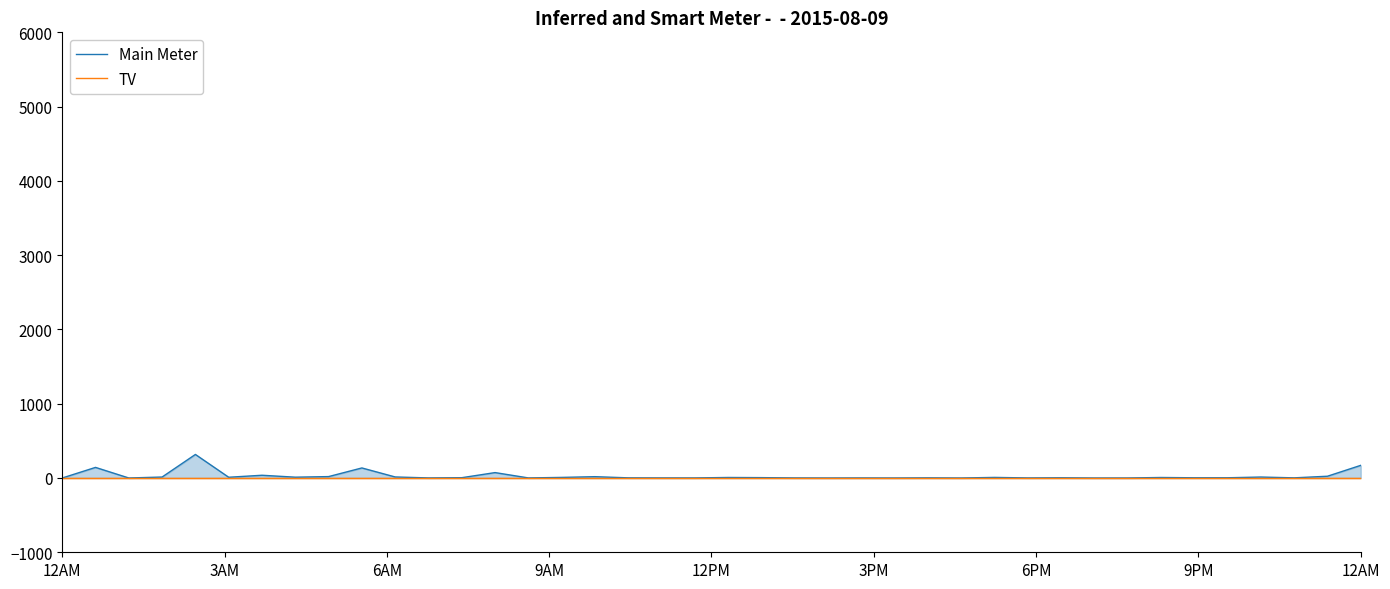

At which category does the chart reach its minimum across all series?

12AM